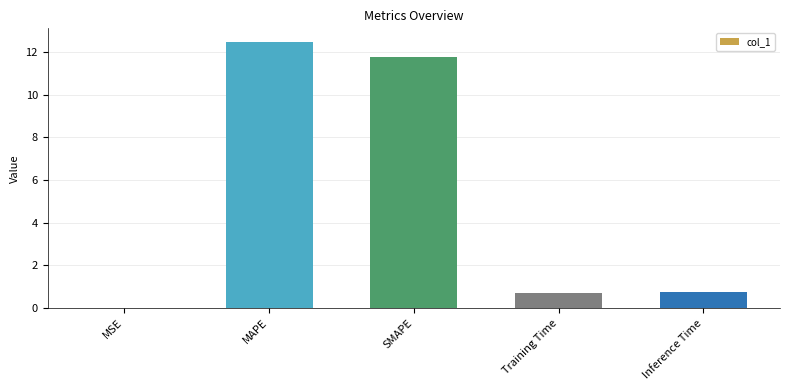

Which category has the highest value across all series?

MAPE